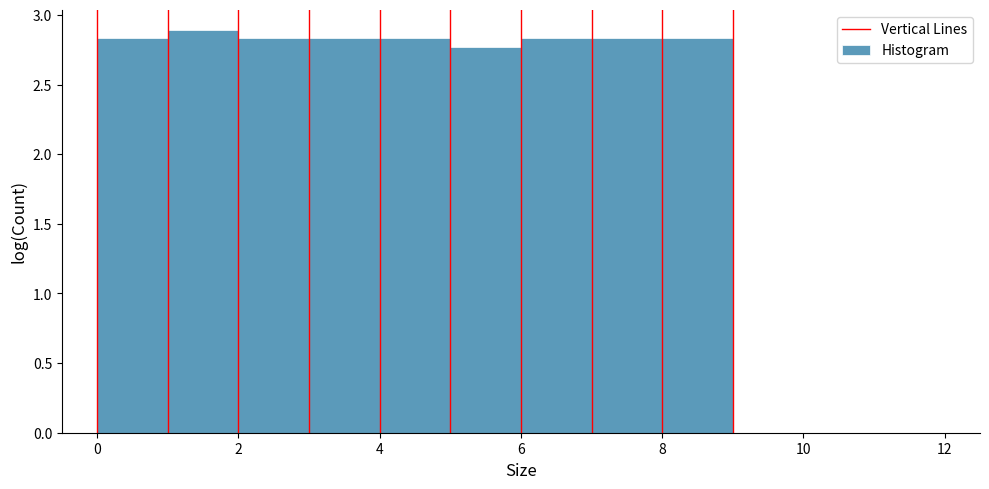

Reading left to right, transcribe this chart: for each bar, give the range it covers on the x-axis and its height. The values are not printed on the chart, so give them approximately, as read against the axis.

0 to 1: 2.85
1 to 2: 2.90
2 to 3: 2.85
3 to 4: 2.85
4 to 5: 2.85
5 to 6: 2.75
6 to 7: 2.85
7 to 8: 2.85
8 to 9: 2.85